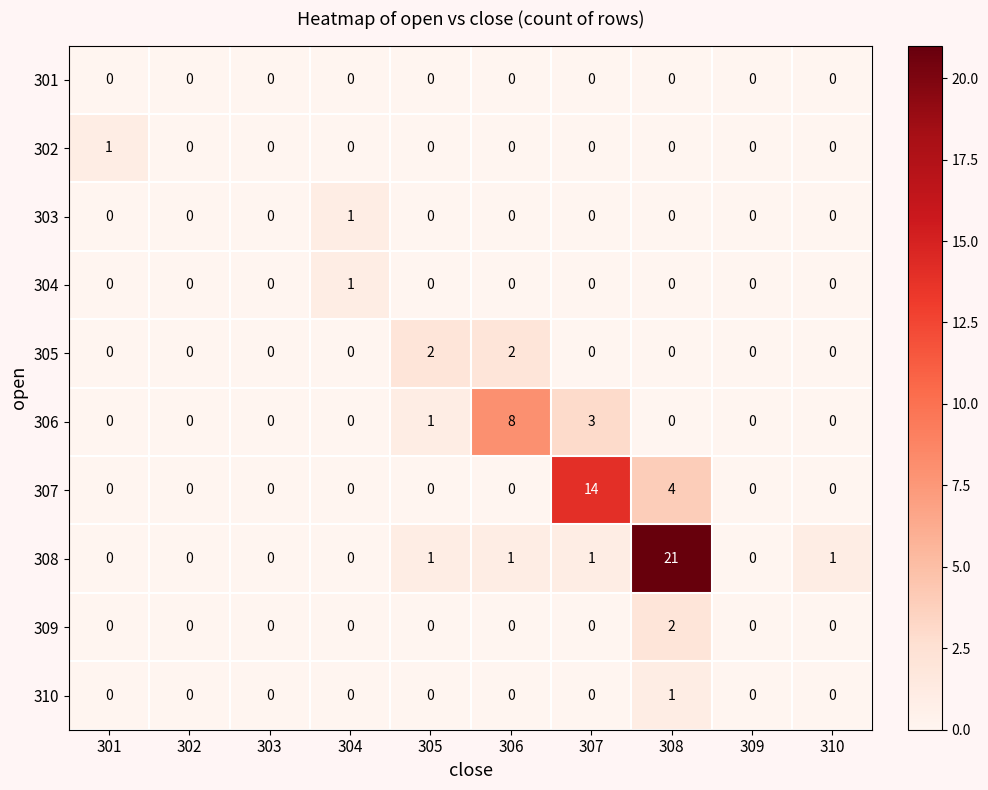

Count the 310 values in the range 0 to 1.

10